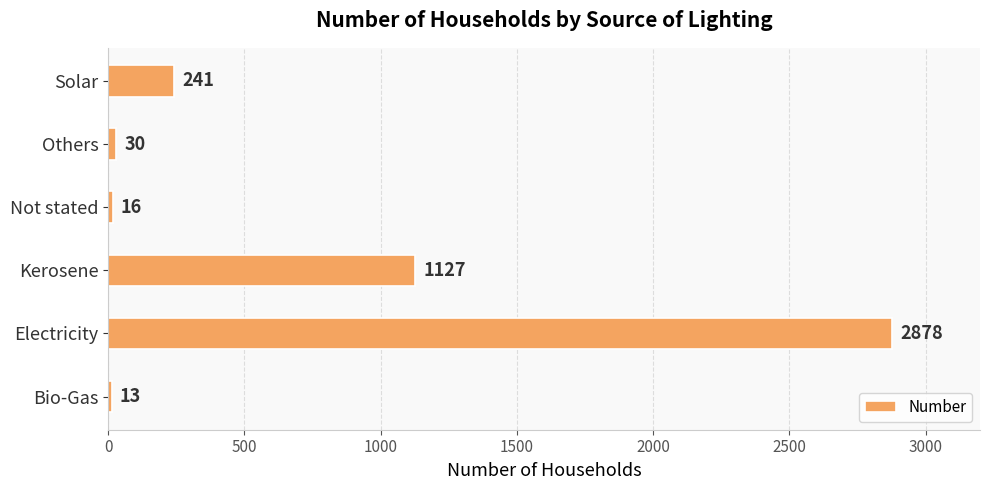

What is the sum of the values at Others and Not stated?

46